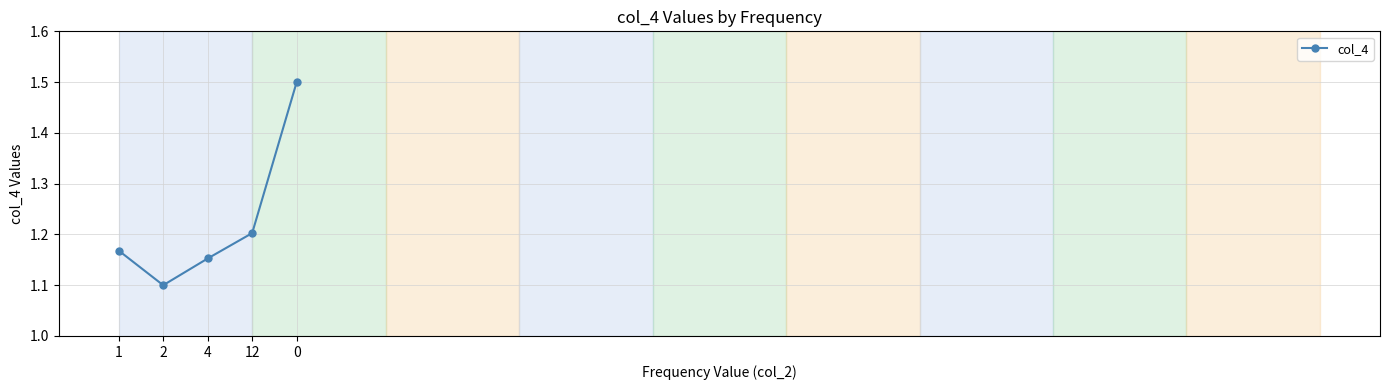

What is the label of the 4th point from the left?

12